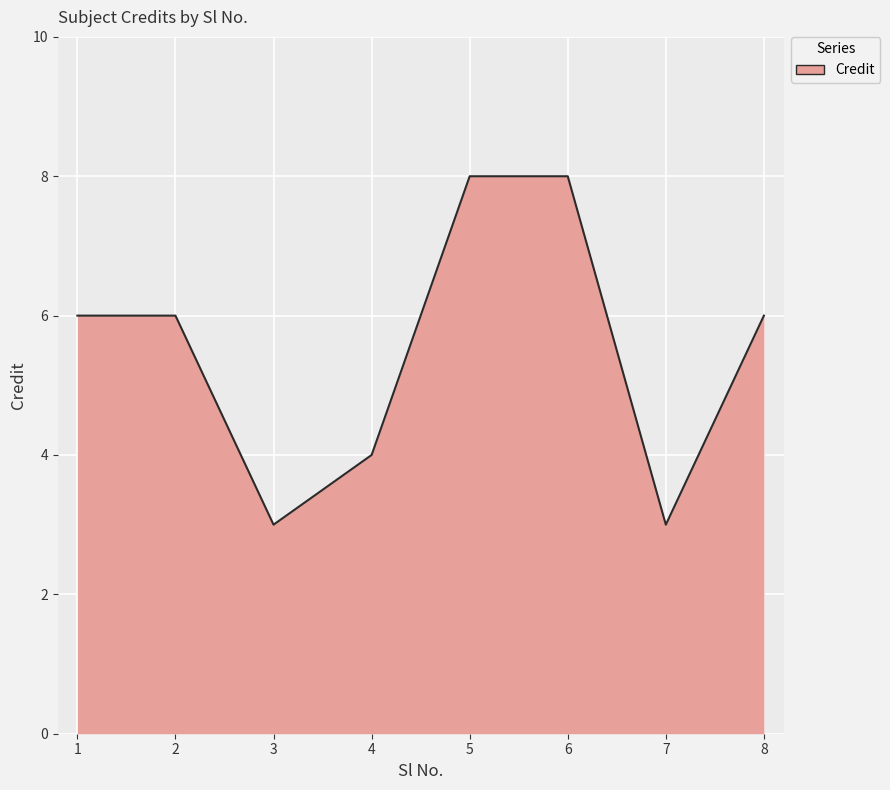

The chart shows a value of 2 at 4. True or false?

False